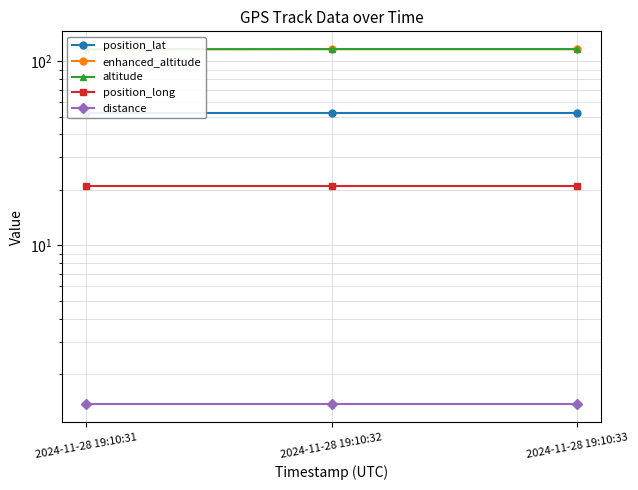

What is the lowest value of the altitude series?

116.0